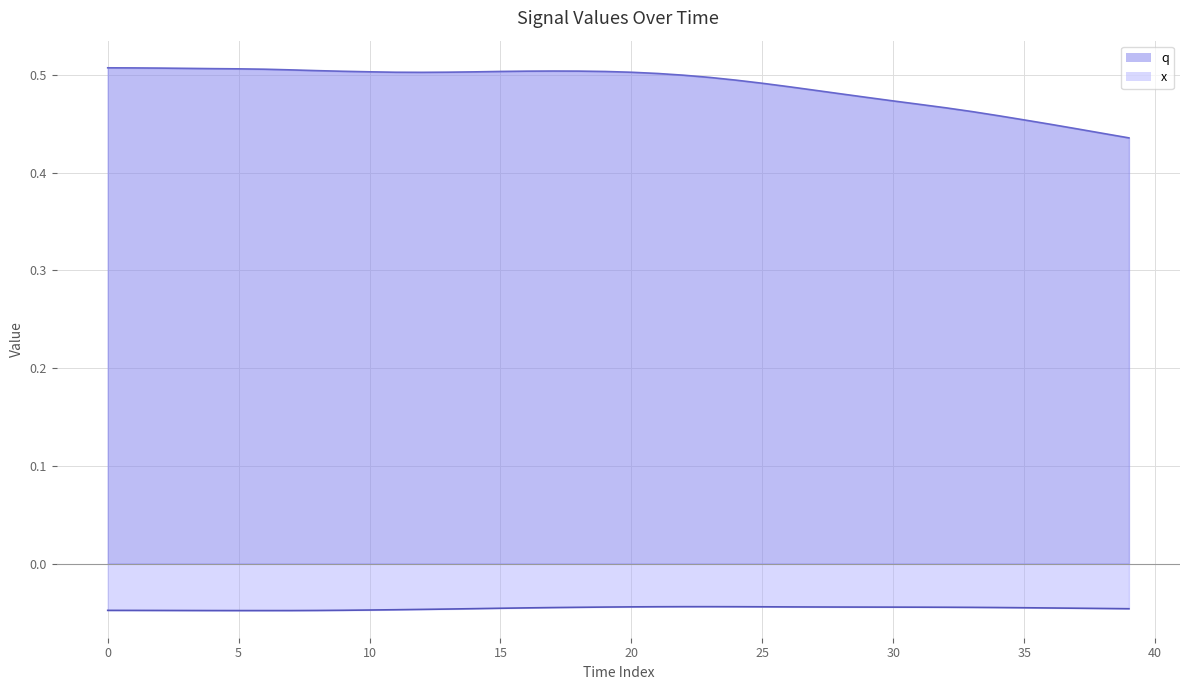

In q, how many points are higher than both neighbors (excluding endpoints)?

1